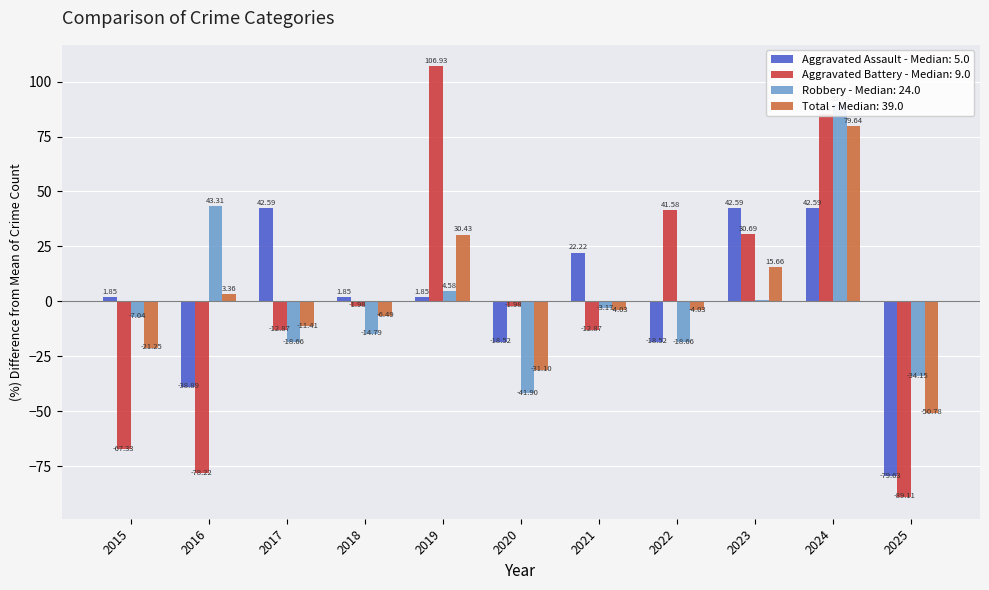

Reading right to left, extract all data points from this chart.

Aggravated Assault: -79.6	42.6	42.6	-18.5	22.2	-18.5	1.9	1.9	42.6	-38.9	1.9
Aggravated Battery: -89.1	85.1	30.7	41.6	-12.9	-2.0	106.9	-2.0	-12.9	-78.2	-67.3
Robbery: -34.2	89.8	0.7	-18.7	-3.2	-41.9	4.6	-14.8	-18.7	43.3	-7.0
Total: -50.8	79.6	15.7	-4.0	-4.0	-31.1	30.4	-6.5	-11.4	3.4	-21.3